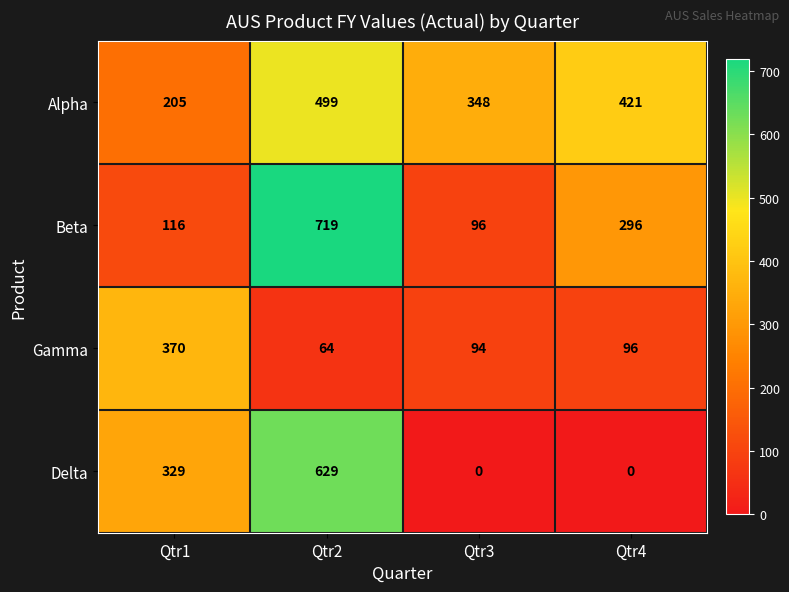

Is the value of Delta at Qtr1 greater than the value of Gamma at Qtr4?

Yes